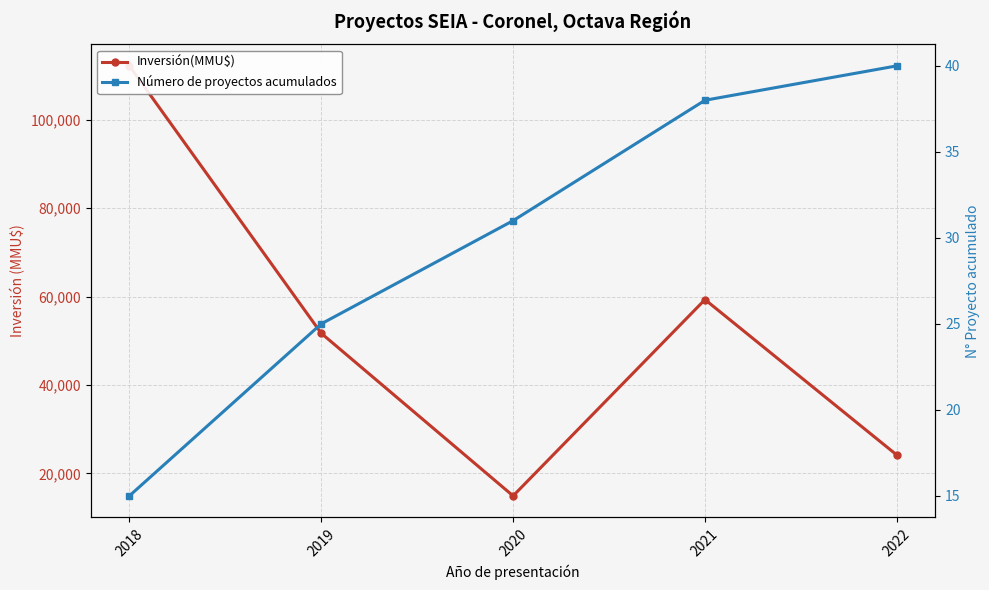

What is the sum of the Número de proyectos acumulados values at 2019 and 2018?

40